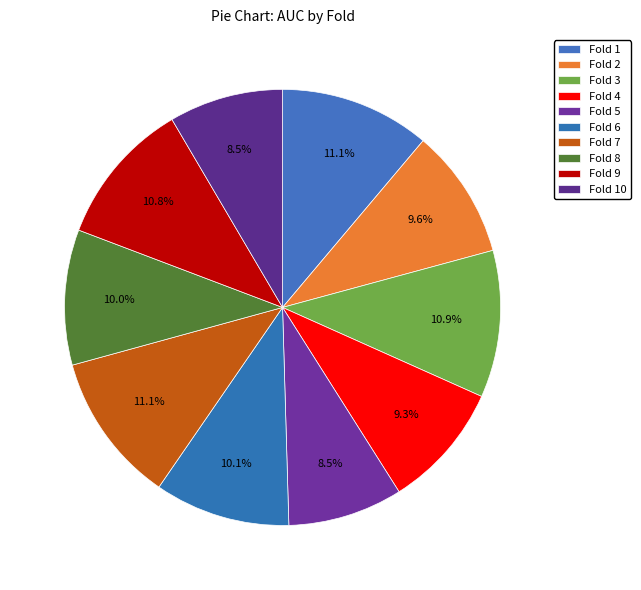

Is there any slice that represents more than half of the pie?

No